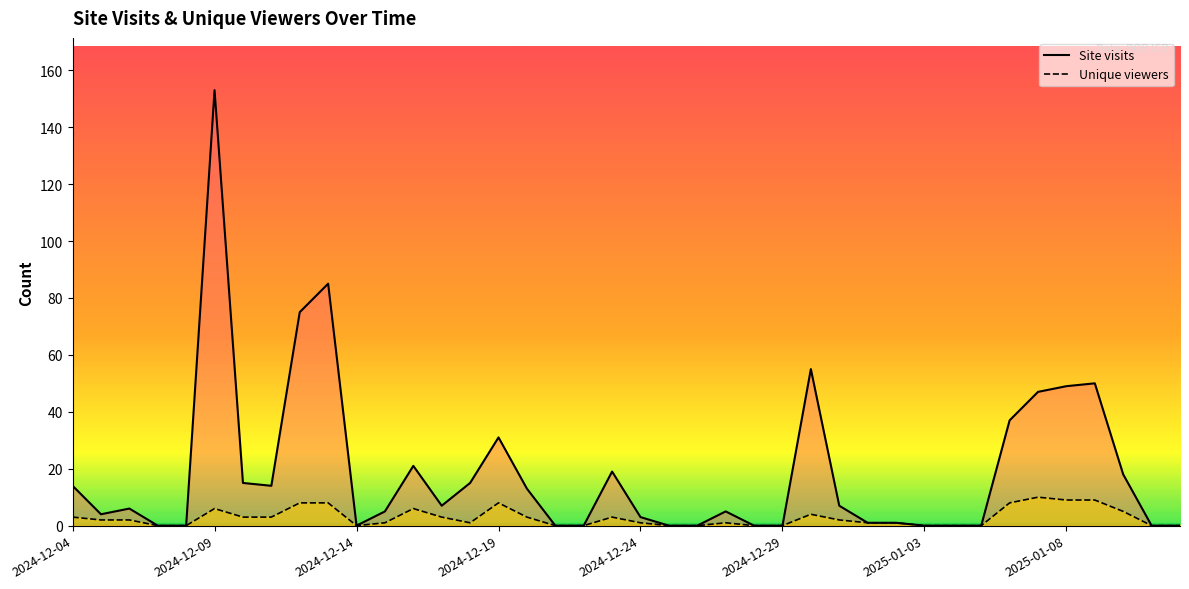

Reading left to right, list all the values displayed in this chart.

Site visits: 14	4	6	0	0	153	15	14	75	85	0	5	21	7	15	31	13	0	0	19	3	0	0	5	0	0	55	7	1	1	0	0	0	37	47	49	50	18	0	0
Unique viewers: 3	2	2	0	0	6	3	3	8	8	0	1	6	3	1	8	3	0	0	3	1	0	0	1	0	0	4	2	1	1	0	0	0	8	10	9	9	5	0	0